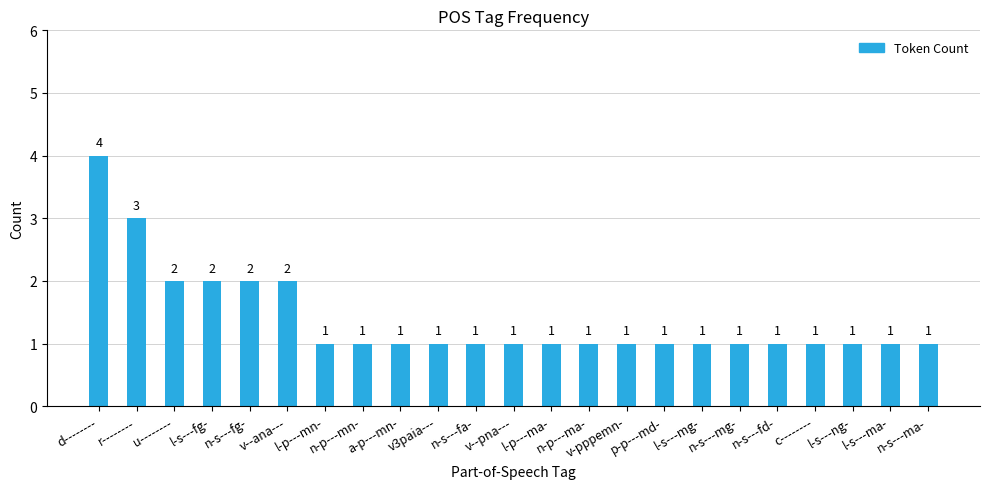

What is the greatest value displayed?

4